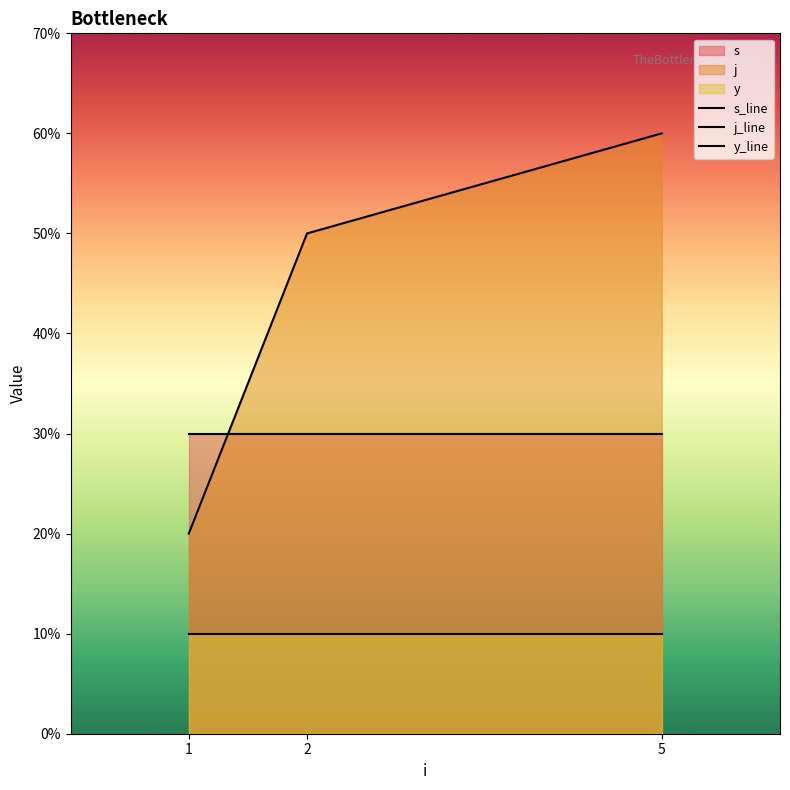

Read the y_line value at 5.

1